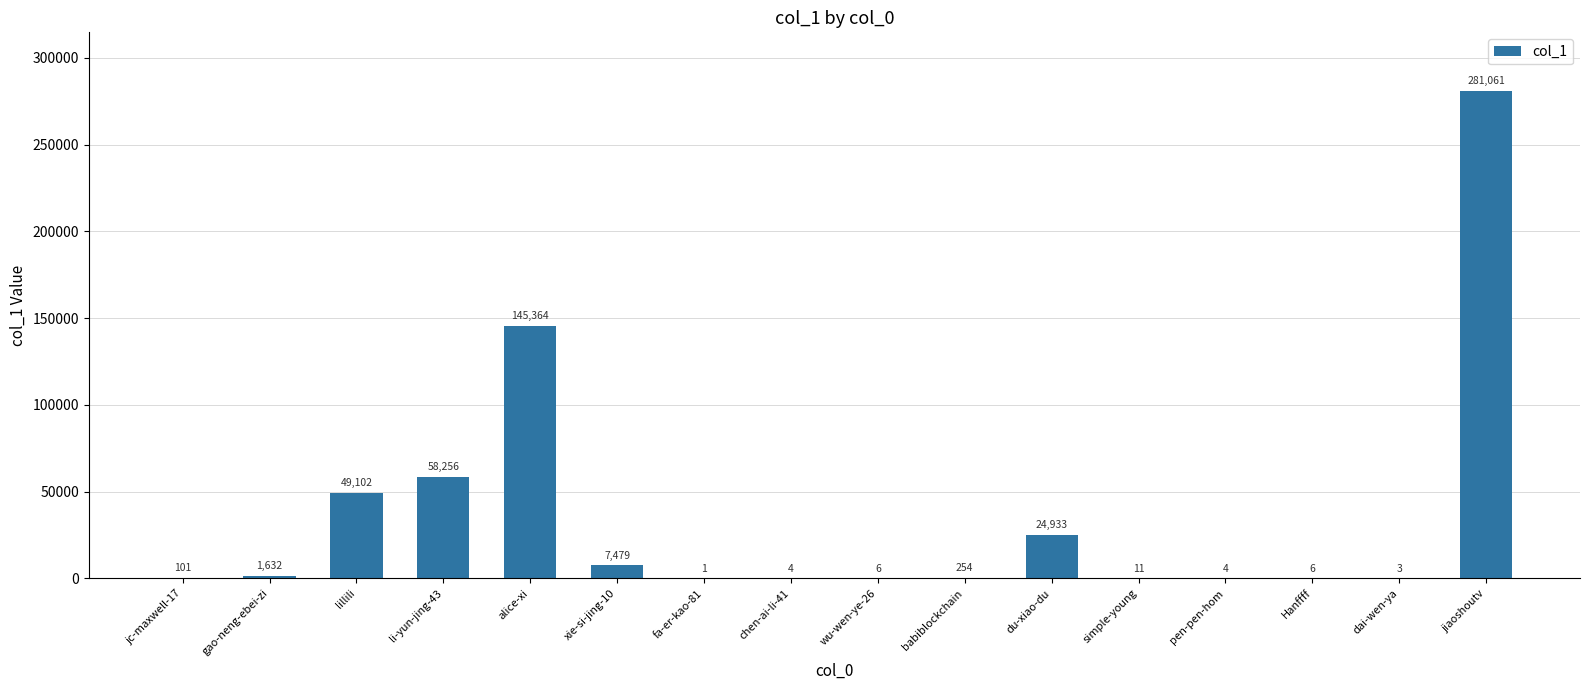

How many data points does each series have?

16